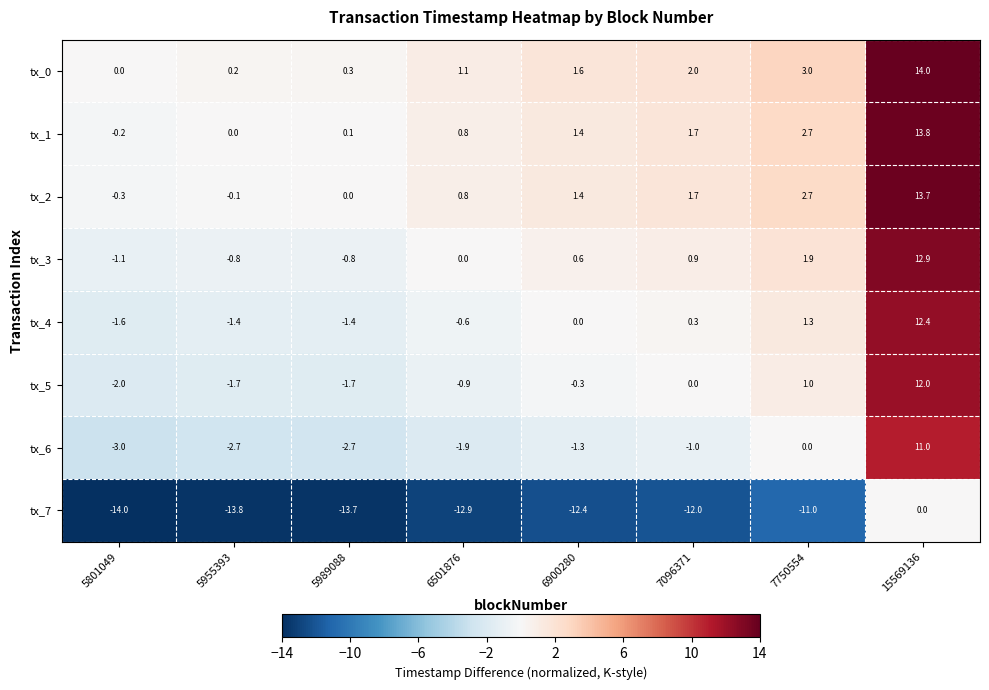

How many series are shown in this chart?

8